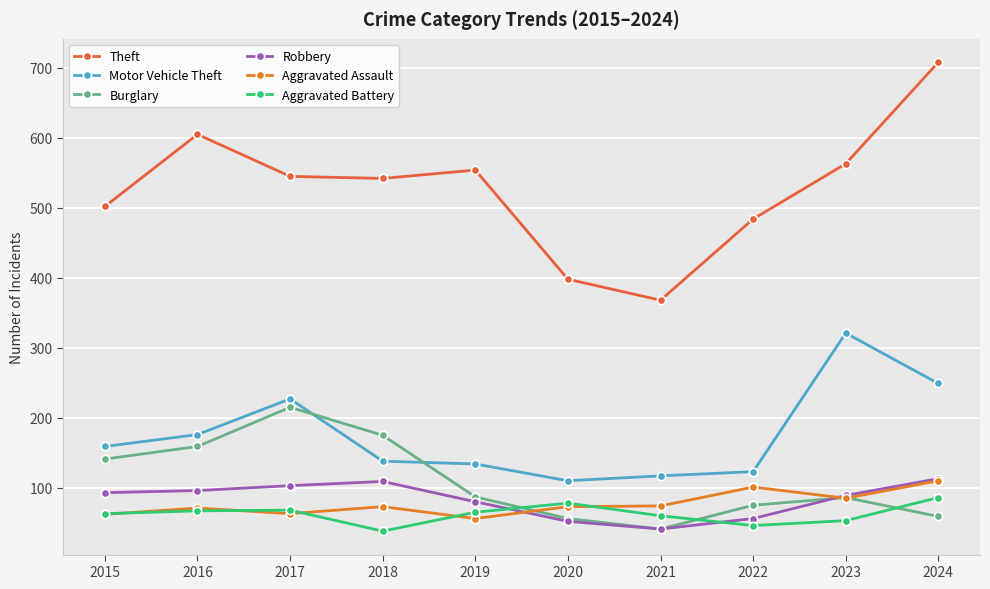

Count the number of categories in the chart.

10